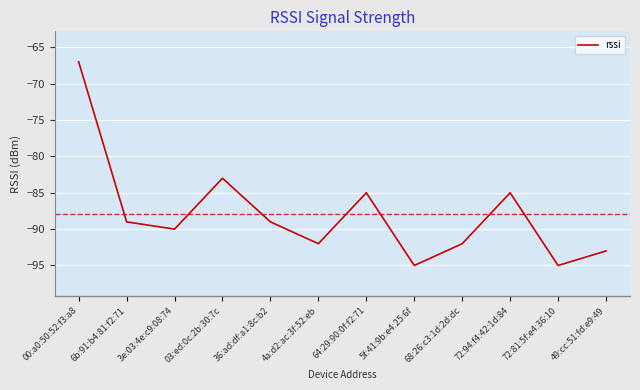

At which label is the value closest to -81?

03:ed:0c:2b:30:7c